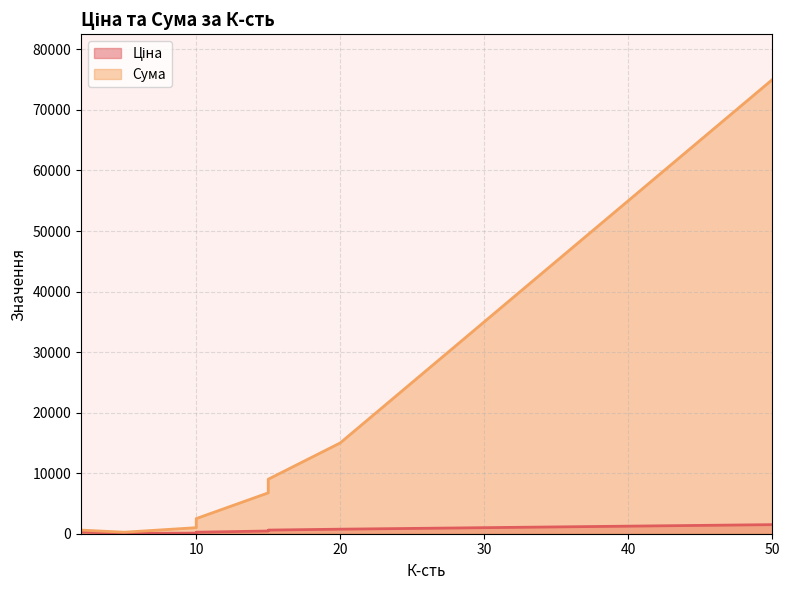

How many values in the Сума series are below 6750?

4